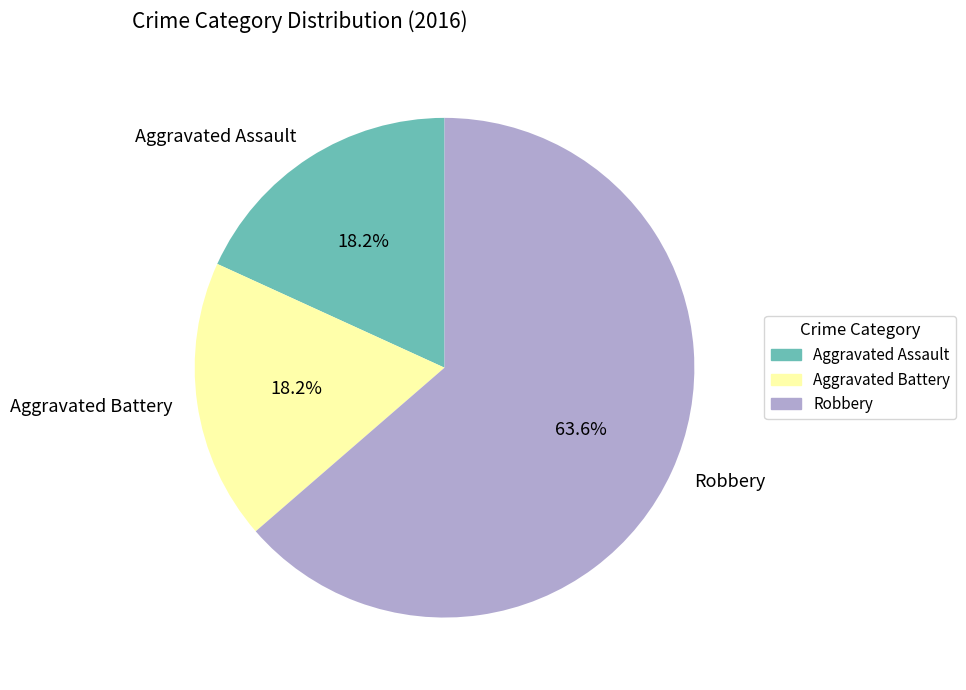

Which has a higher value, Robbery or Aggravated Battery?

Robbery